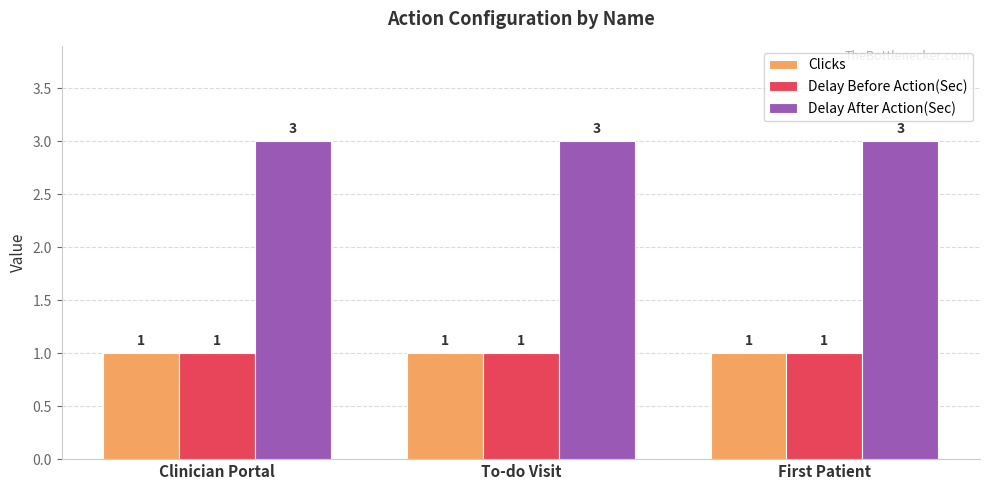

Reading left to right, list all the values displayed in this chart.

Clicks: Clinician Portal=1	To-do Visit=1	First Patient=1
Delay Before Action(Sec): Clinician Portal=1	To-do Visit=1	First Patient=1
Delay After Action(Sec): Clinician Portal=3	To-do Visit=3	First Patient=3